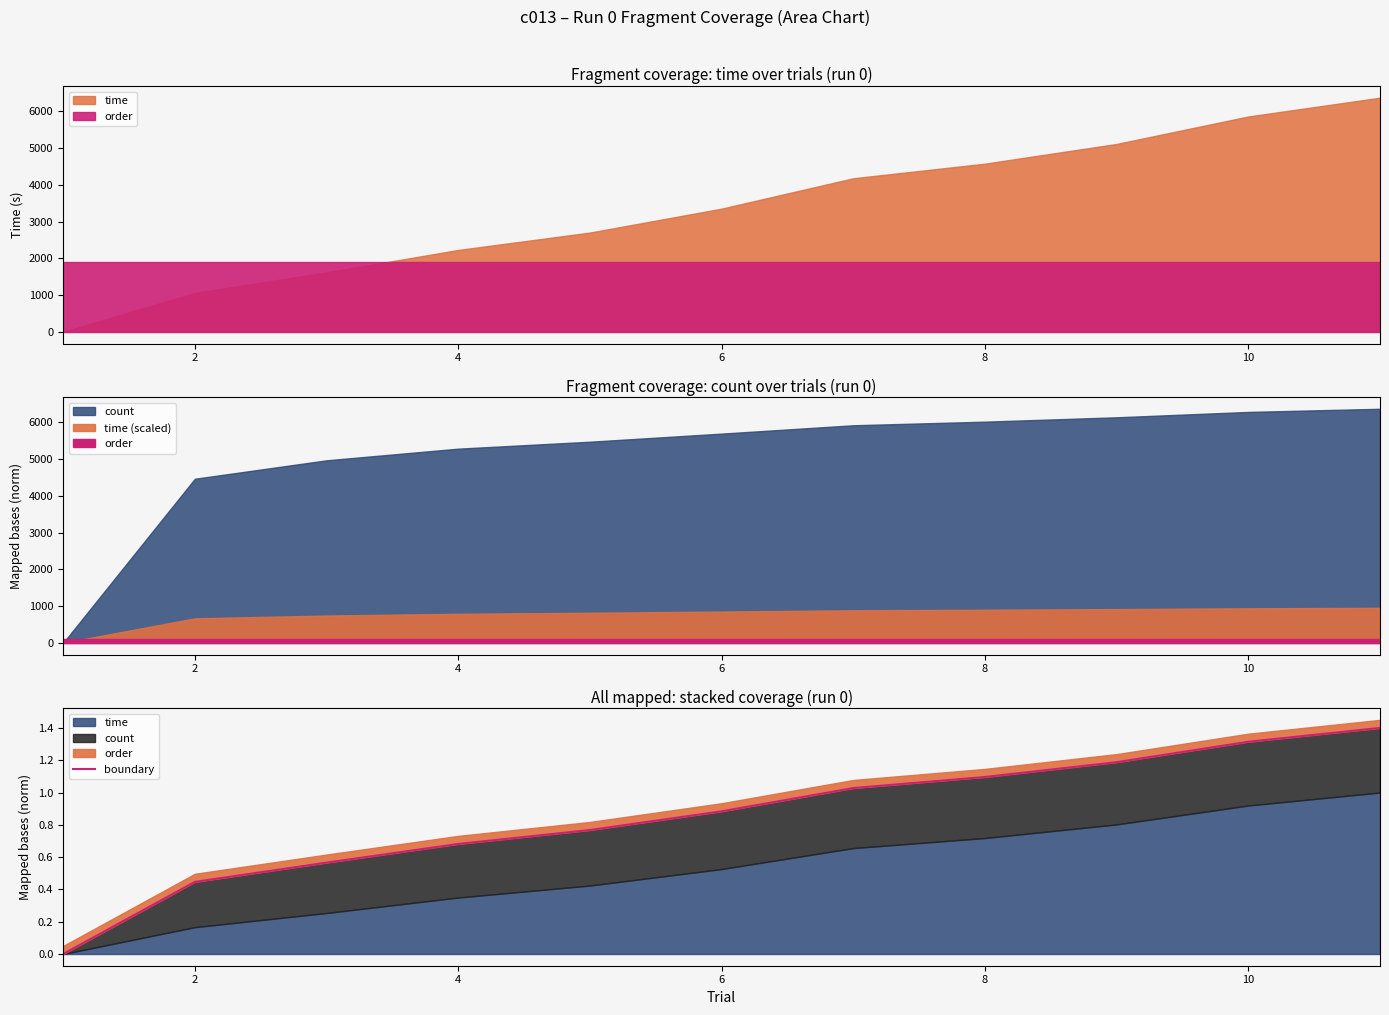

True or false: there are more than 2 points higher than both neighbors.

False